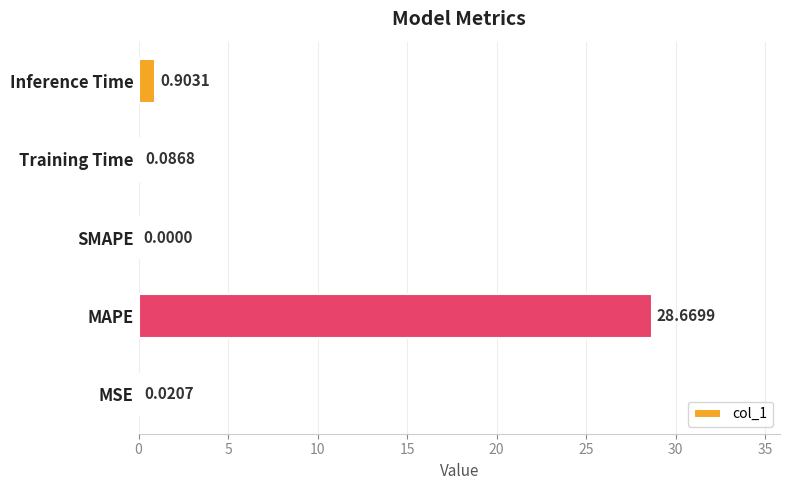

Which category has the highest value across all series?

MAPE